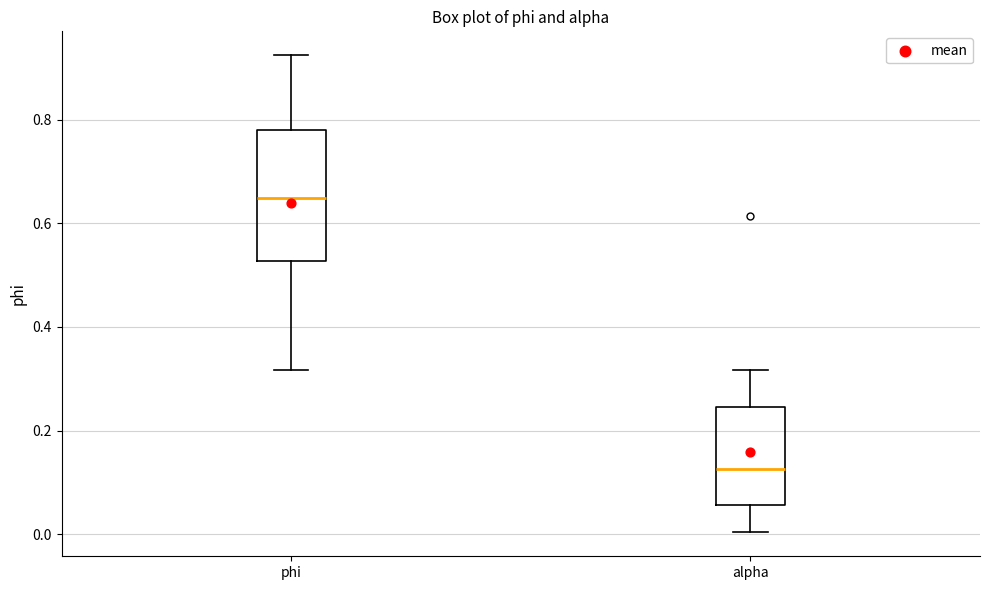

Where does the upper whisker of the box for alpha end on the y-axis? The values are not printed on the chart, so give them approximately, as read against the axis.

0.32